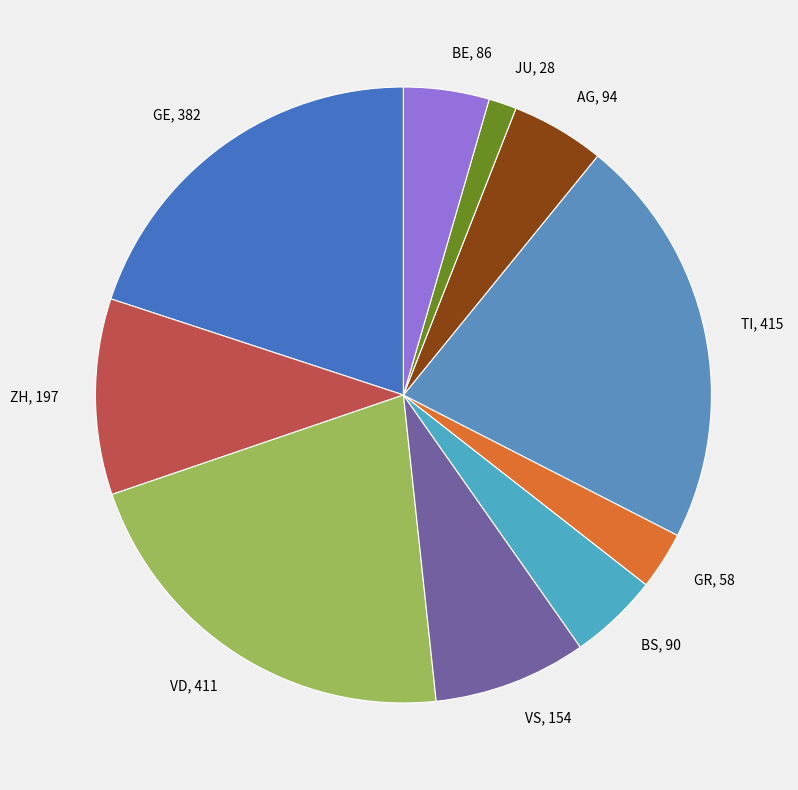

Which slice is the smallest?

JU, 28